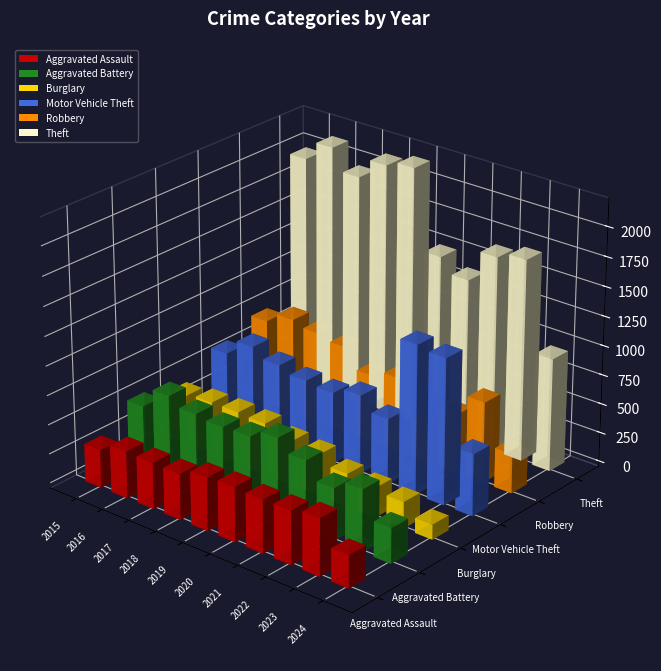

At which category does the chart reach its peak across all series?

2019